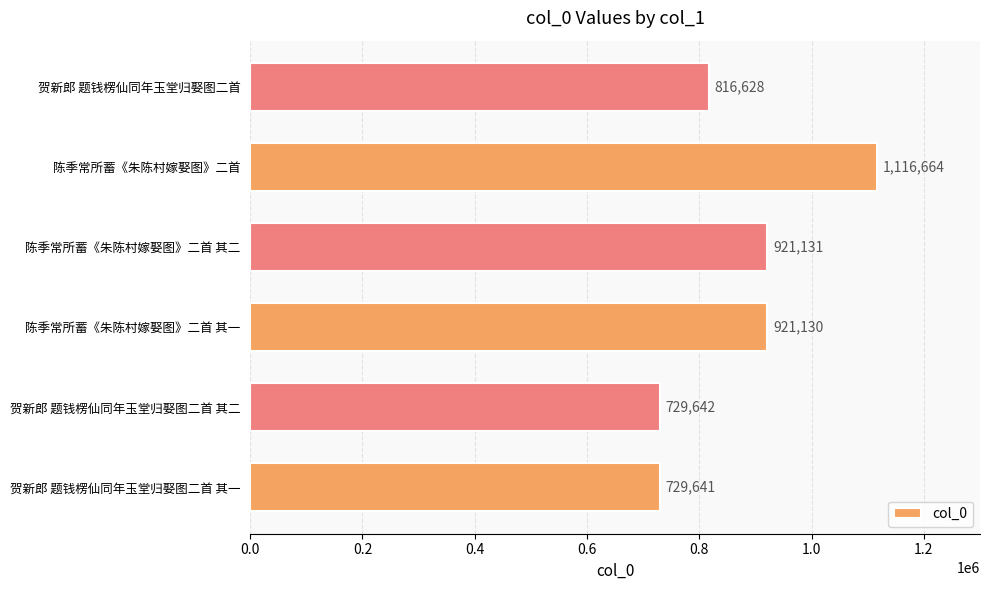

List the labels in order of value, smallest first.

贺新郎 题钱楞仙同年玉堂归娶图二首 其一, 贺新郎 题钱楞仙同年玉堂归娶图二首 其二, 贺新郎 题钱楞仙同年玉堂归娶图二首, 陈季常所蓄《朱陈村嫁娶图》二首 其一, 陈季常所蓄《朱陈村嫁娶图》二首 其二, 陈季常所蓄《朱陈村嫁娶图》二首